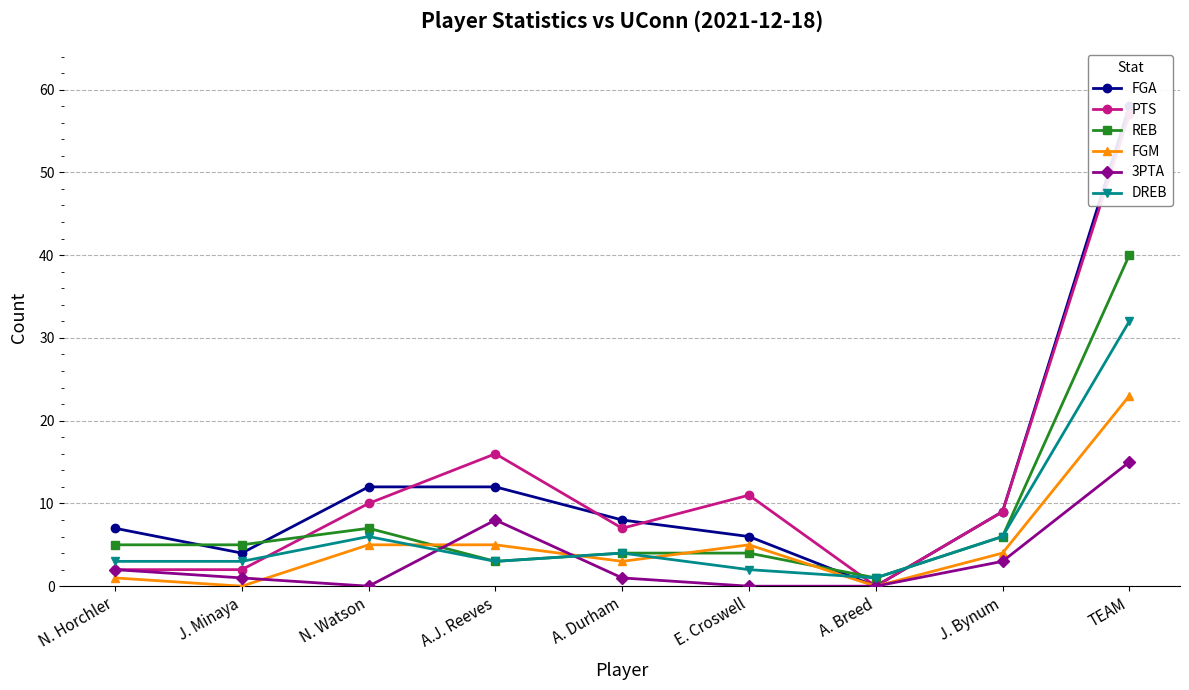

Rank the categories by REB value from lowest to highest.

A. Breed, A.J. Reeves, A. Durham, E. Croswell, N. Horchler, J. Minaya, J. Bynum, N. Watson, TEAM